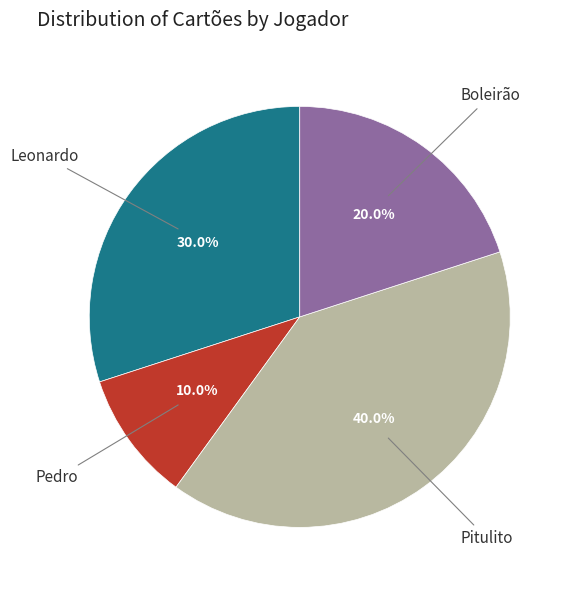

Is there any slice that represents more than half of the pie?

No